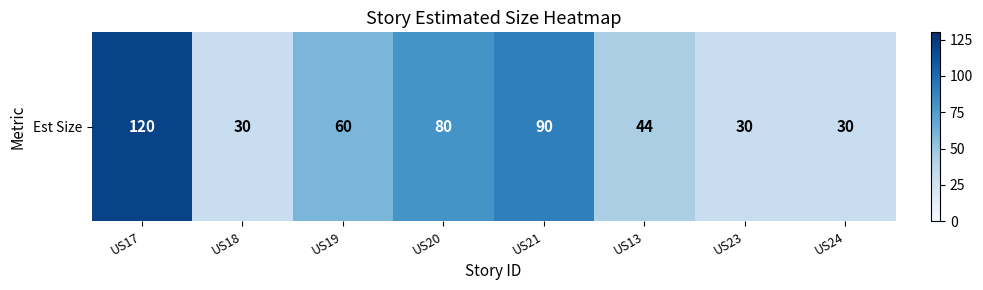

How many categories are shown in the chart?

8